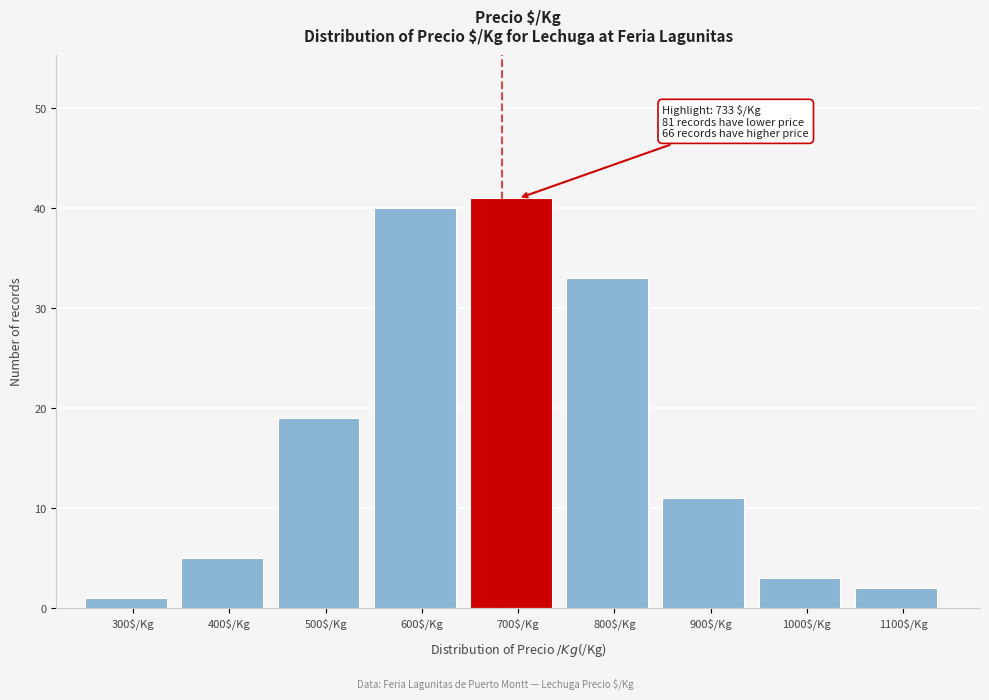

Reading left to right, transcribe all the data shown in this chart.

1	5	19	40	41	33	11	3	2